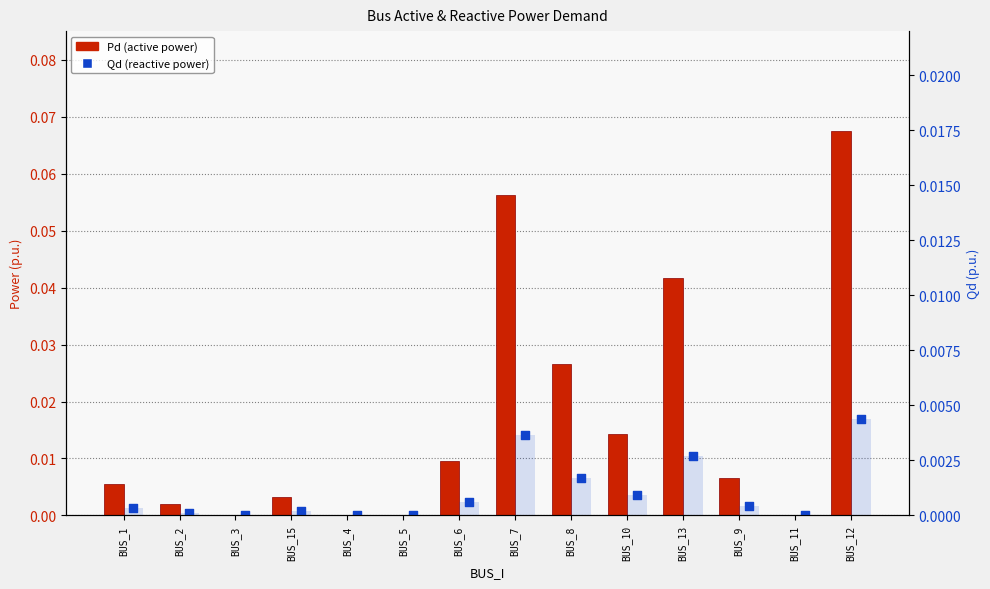

Is the value of Pd at BUS_11 greater than the value of Qd at BUS_3?

No